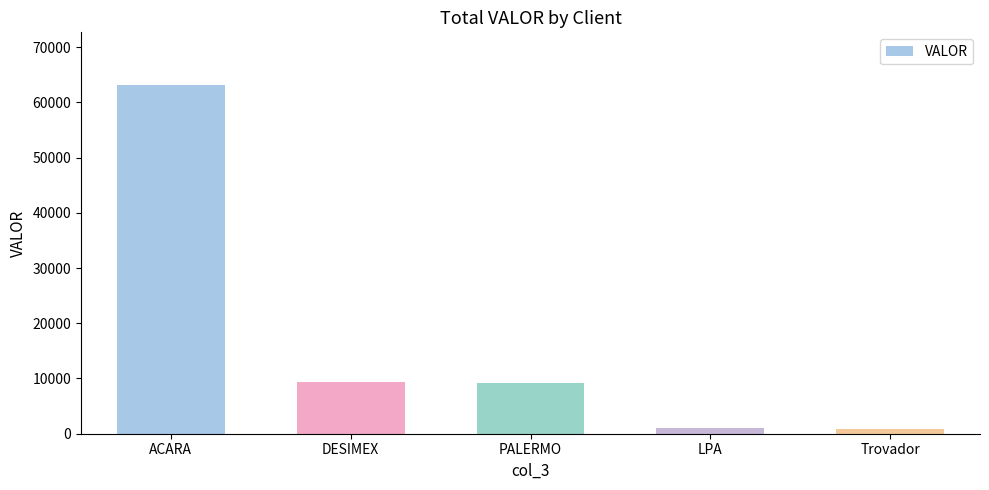

Which label corresponds to the largest value in the chart?

ACARA